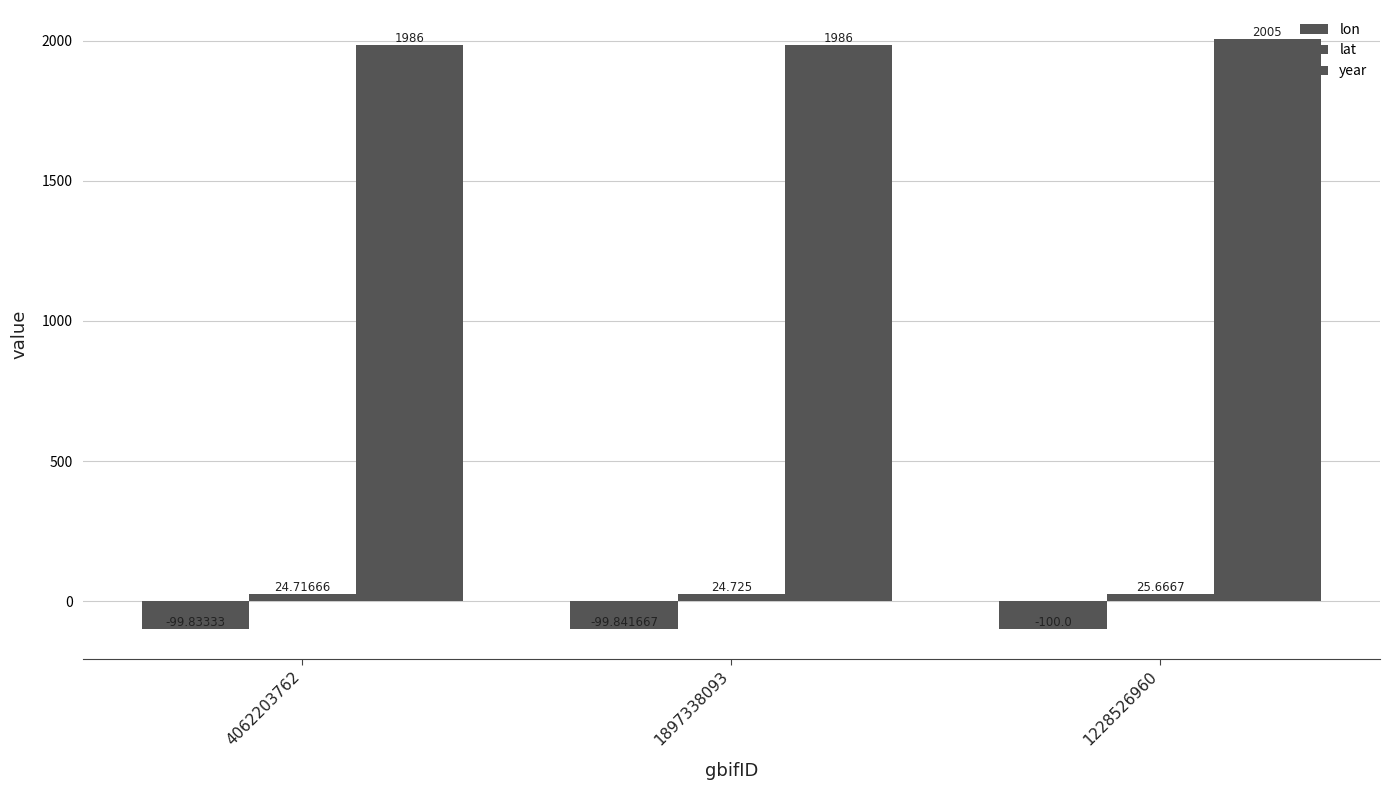

Reading left to right, what are all the values shown in this chart?

lon: 4062203762=-99.8	1897338093=-99.8	1228526960=-100.0
lat: 4062203762=24.7	1897338093=24.7	1228526960=25.7
year: 4062203762=1986.0	1897338093=1986.0	1228526960=2005.0